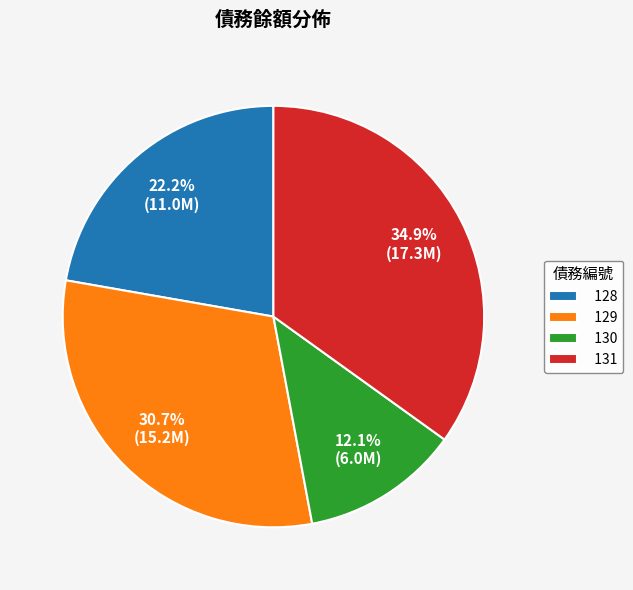

Combined, do 130 and 128 account for over 50%?

No